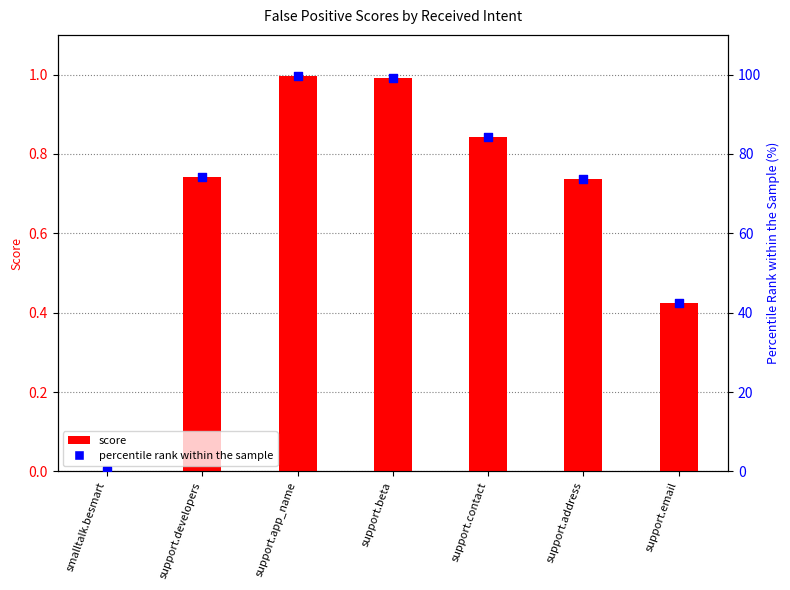

Which series reaches the minimum Y coordinate?

Score